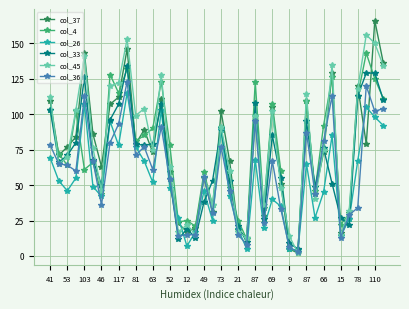

What is the greatest value displayed?

166